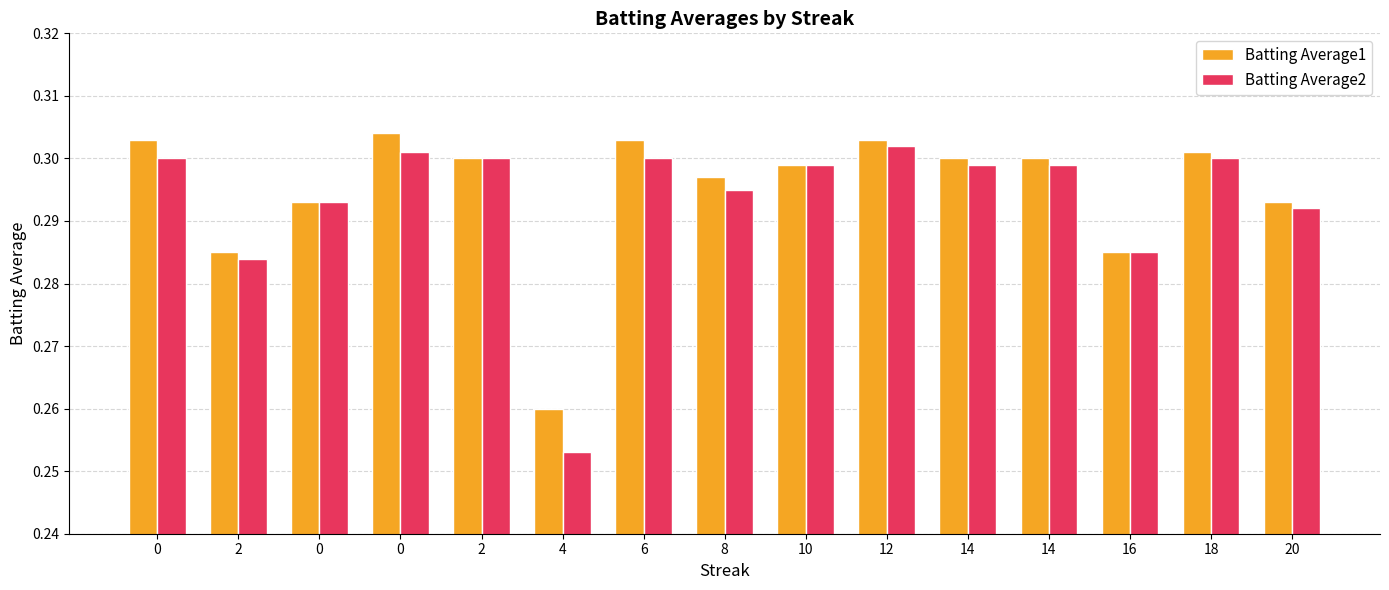

Reading right to left, extract all data points from this chart.

Batting Average1: 20=0.3	18=0.3	16=0.3	14=0.3	14=0.3	12=0.3	10=0.3	8=0.3	6=0.3	4=0.3	2=0.3	0=0.3	0=0.3	2=0.3	0=0.3
Batting Average2: 20=0.3	18=0.3	16=0.3	14=0.3	14=0.3	12=0.3	10=0.3	8=0.3	6=0.3	4=0.3	2=0.3	0=0.3	0=0.3	2=0.3	0=0.3